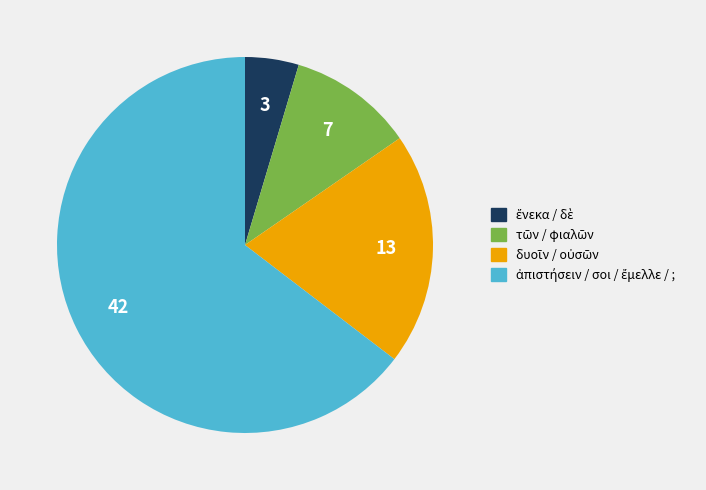

Does any single category account for the majority?

Yes